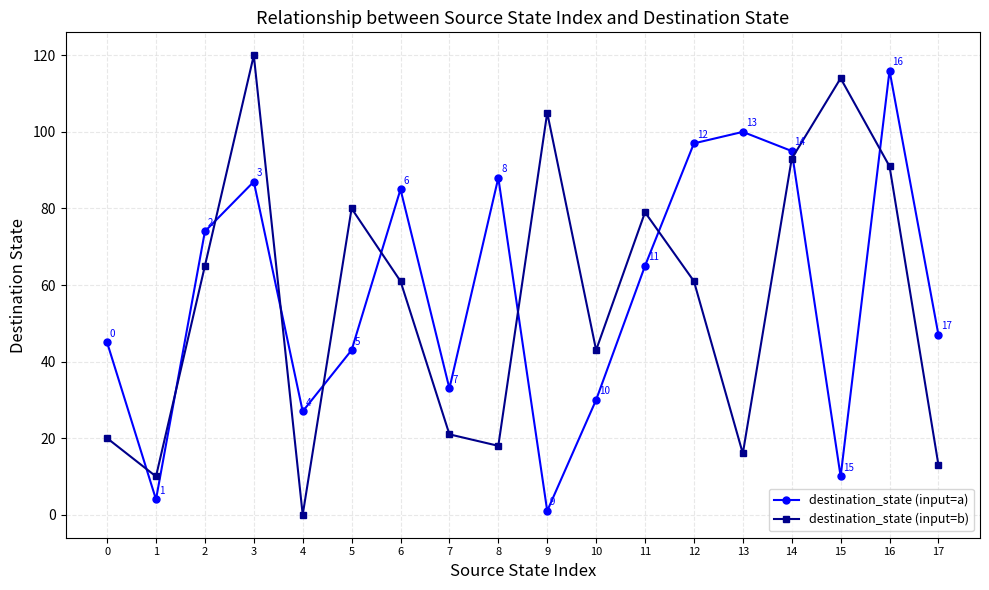

How many positive values does the destination_state (input=b) series have?

17